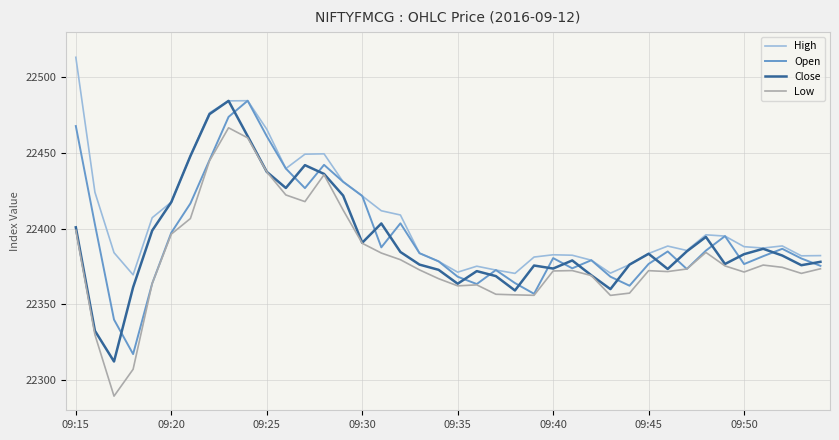

Which series has the largest range (max minus min)?

Low